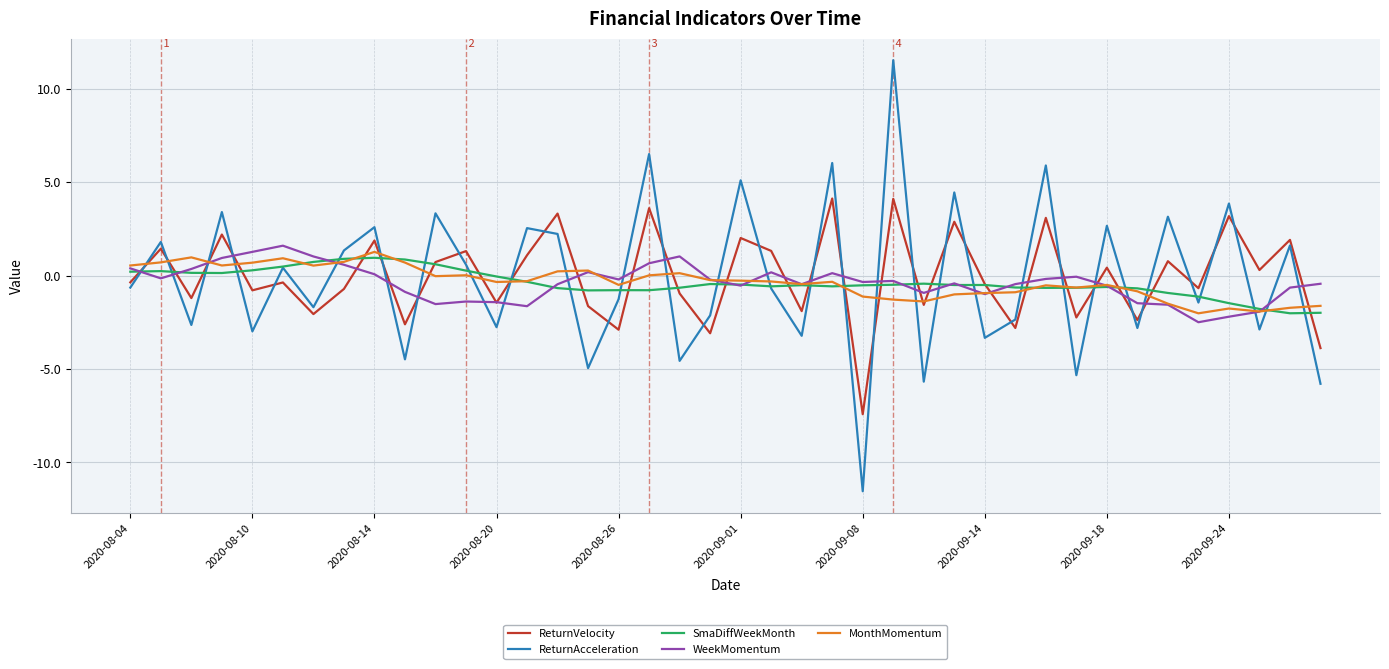

What is the maximum value shown in the chart?

11.5